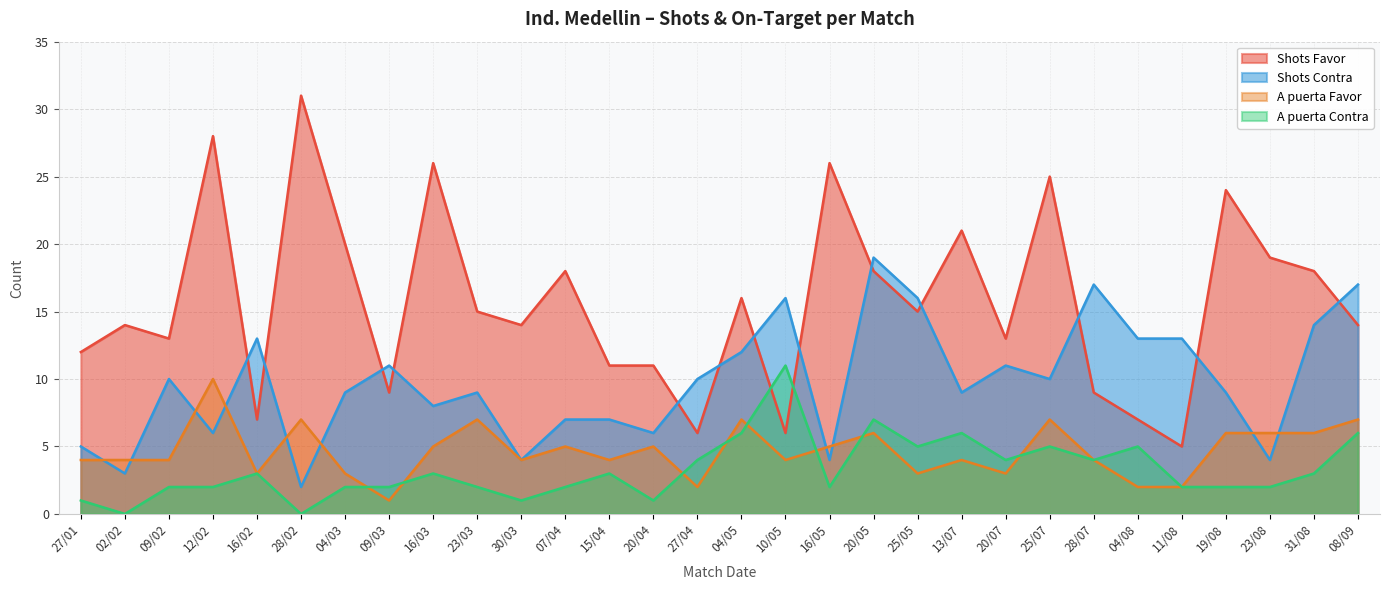

Which category has the highest value in the A puerta Favor series?

12/02